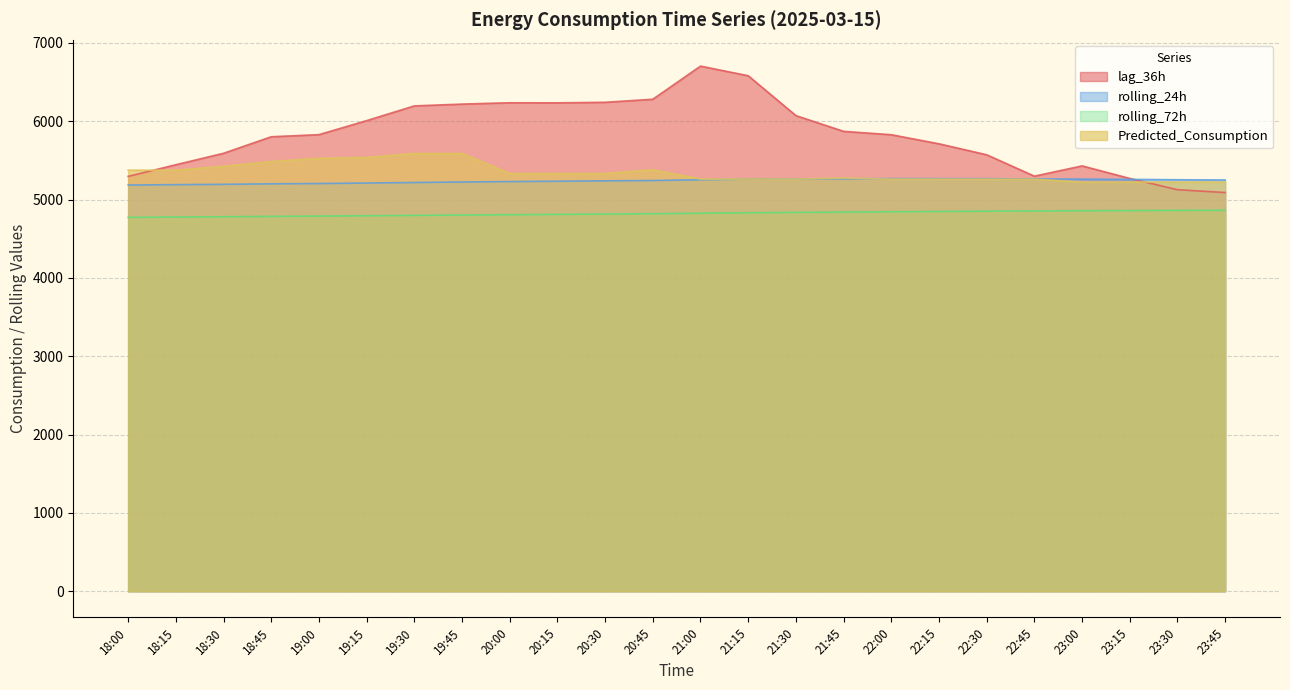

What is the label of the 5th point from the right?

22:45